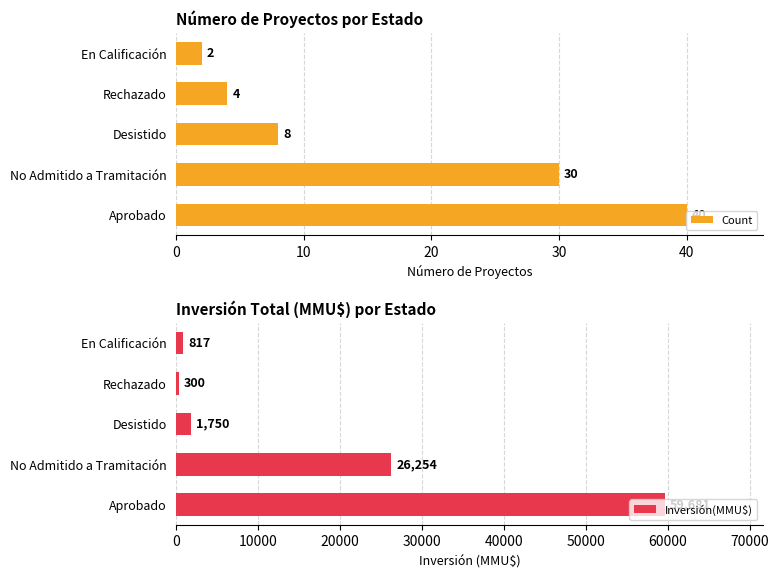

Reading left to right, what are all the values shown in this chart?

Count: 40	30	8	4	2
Inversión(MMU$): 59681	26254	1750	300	817